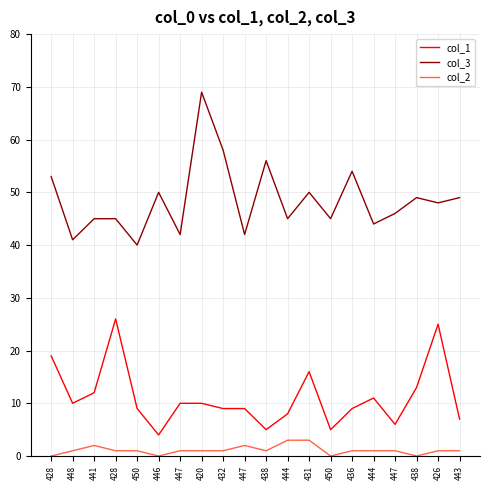

Where does the col_1 series first go above 10?

428